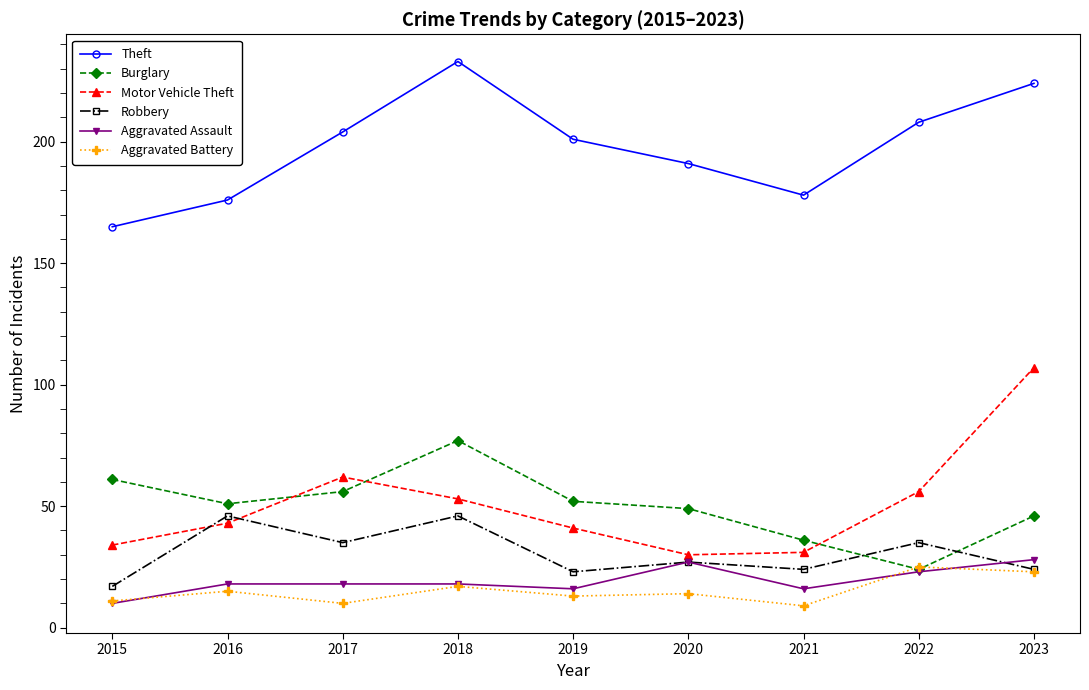

Which series has the widest spread of values?

Motor Vehicle Theft